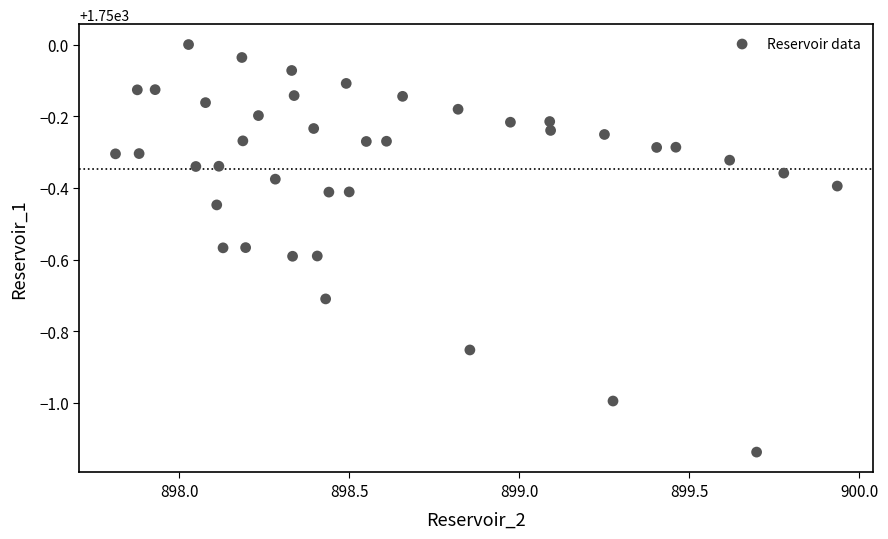

What is the range of Y values (max minus min)?

1.1